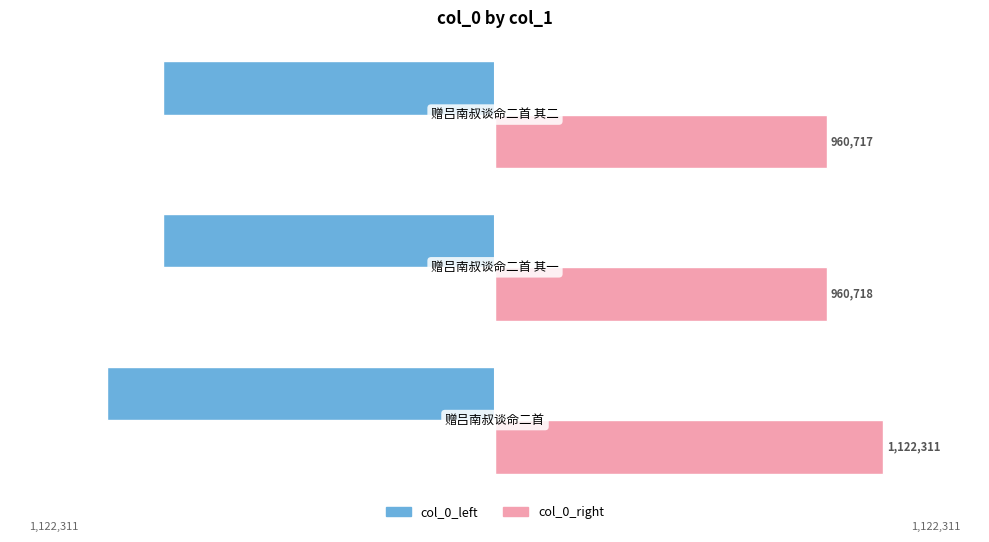

Rank the series by their average value, from lowest to highest.

col_0_left, col_0_right